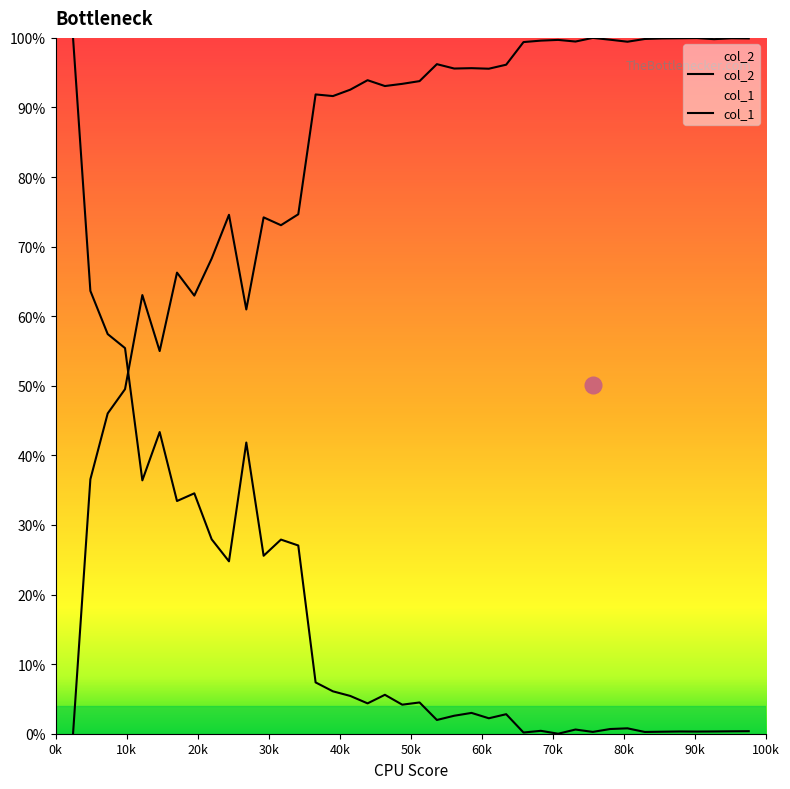

Is it true that col_2 equals 0.6 at 8?

False